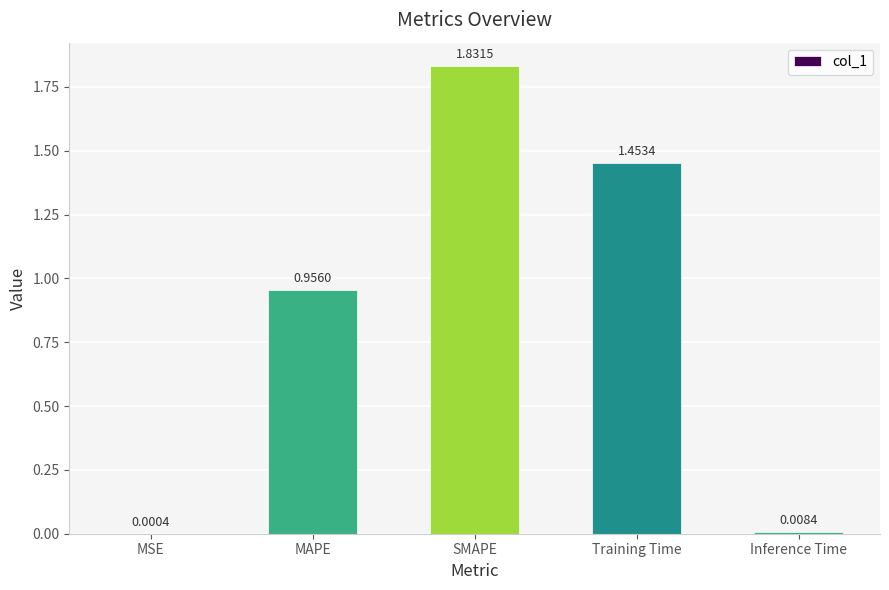

True or false: the data shows 2.6 at SMAPE.

False